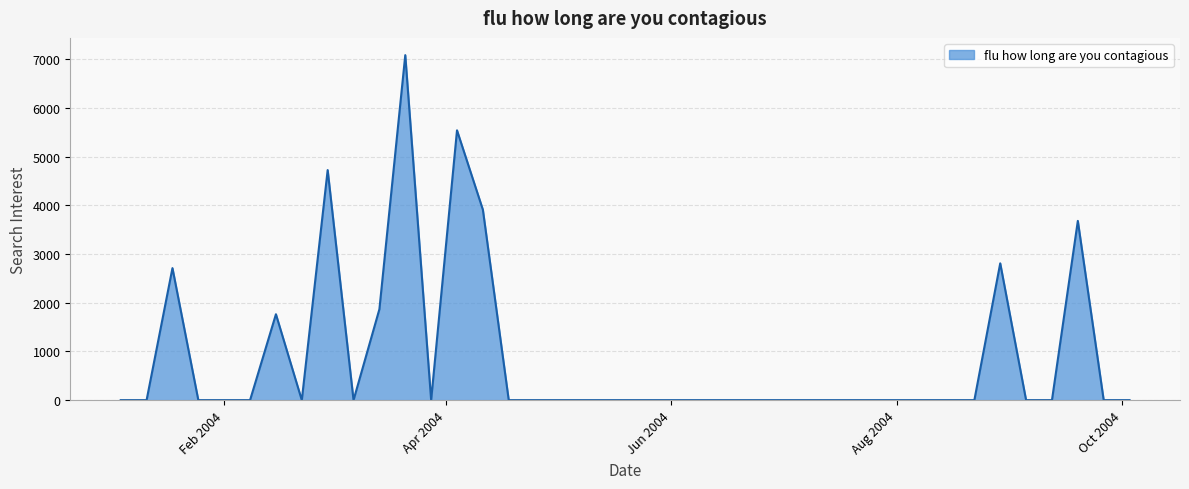

Where is the first local maximum?

2004-01-18